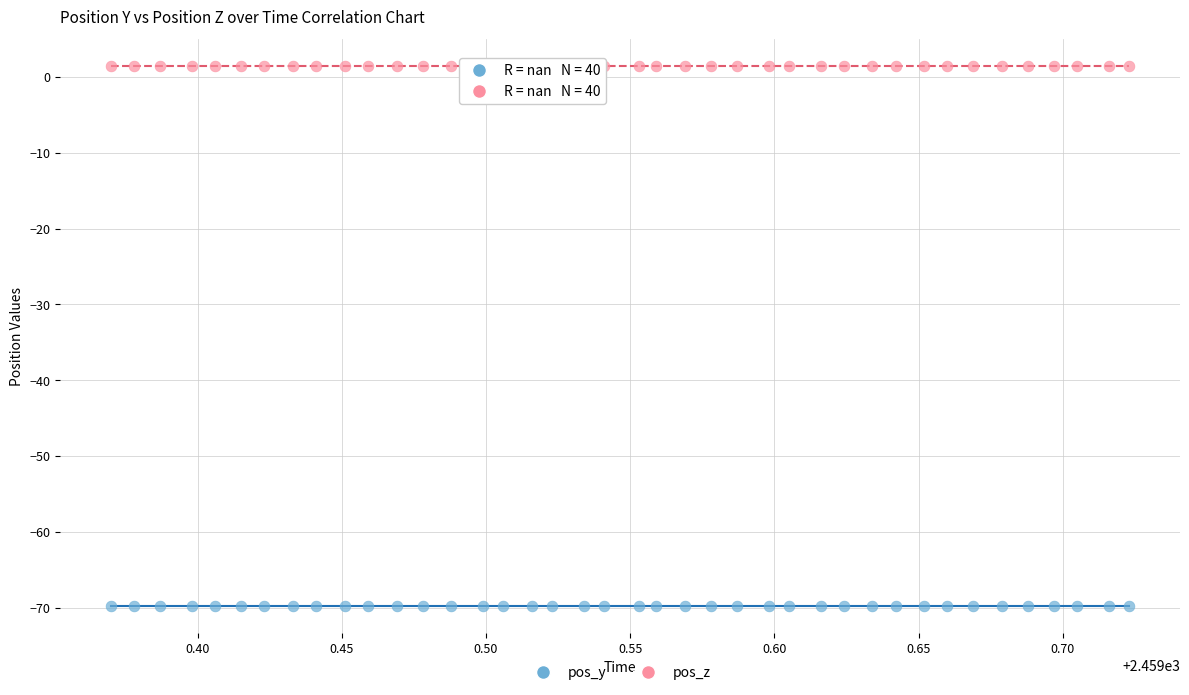

Which series contains the lowest Y value?

pos_y